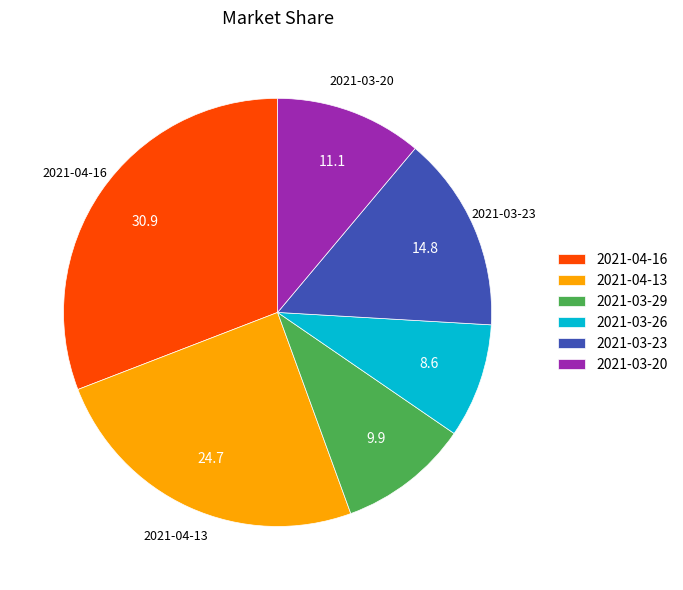

Is it true that 2021-03-20 is 11% of the pie?

True